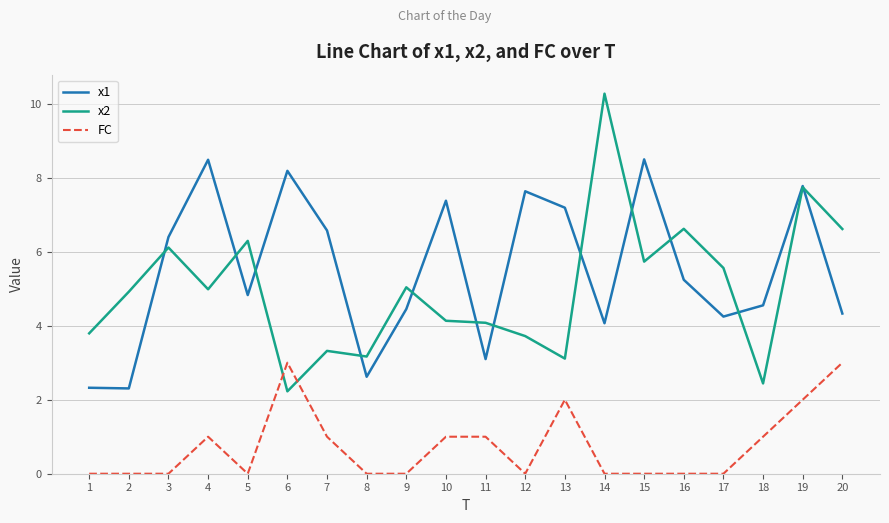

Is this an area chart (filled region under the line)?

No